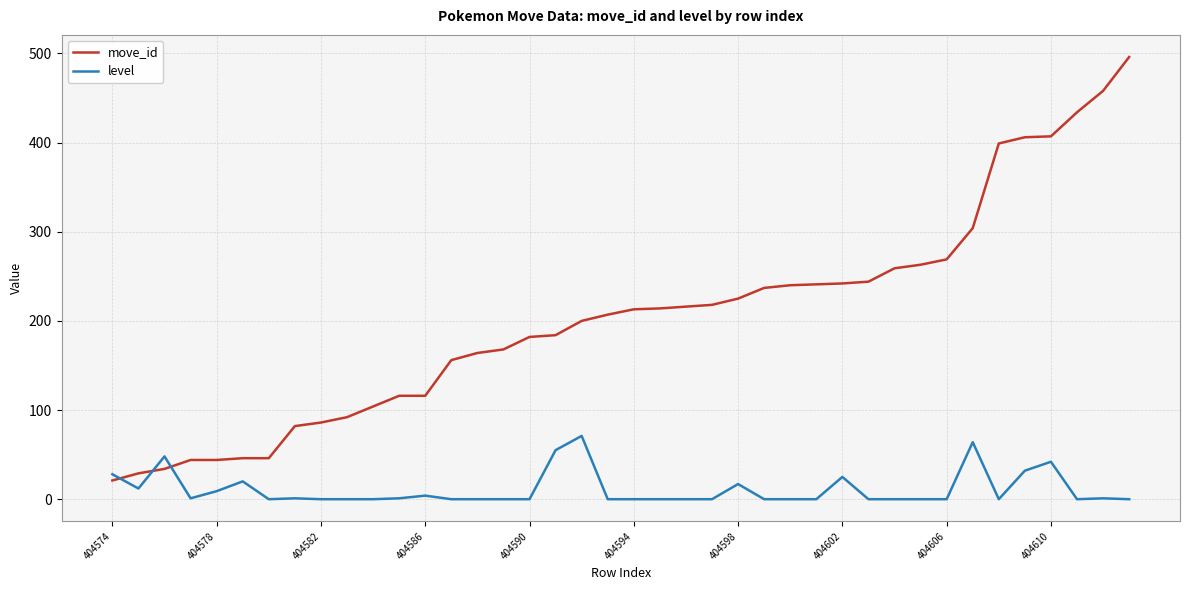

Which series has the largest total across all categories?

move_id